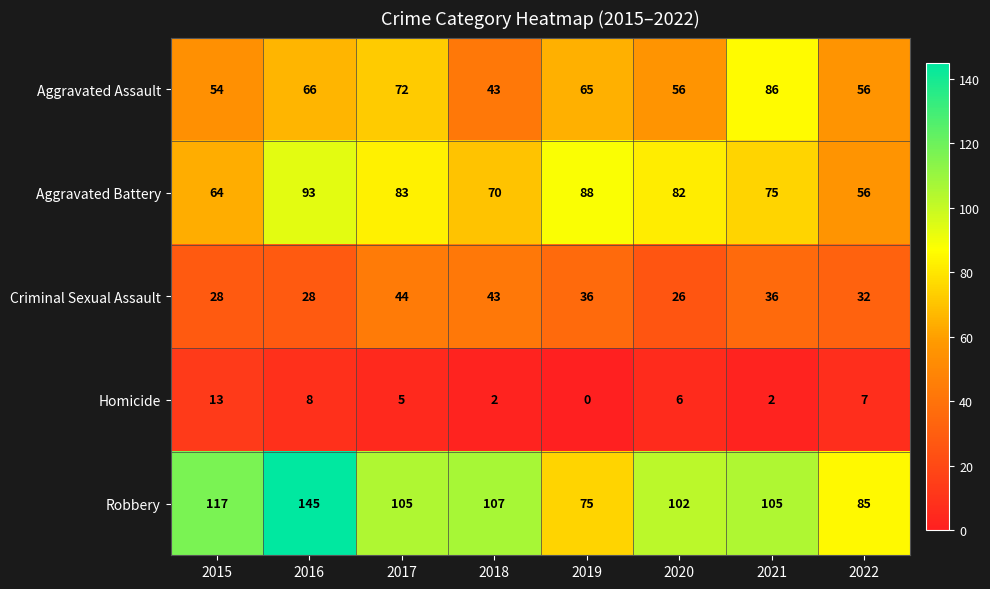

The value of Aggravated Assault at 2016 is 66. True or false?

True